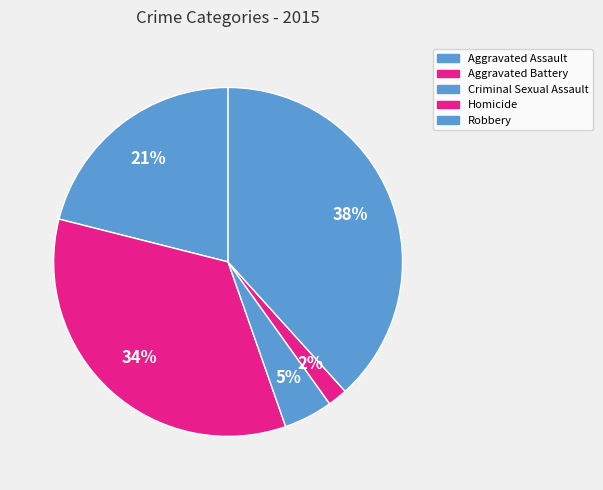

Between Criminal Sexual Assault and Aggravated Battery, which is larger?

Aggravated Battery